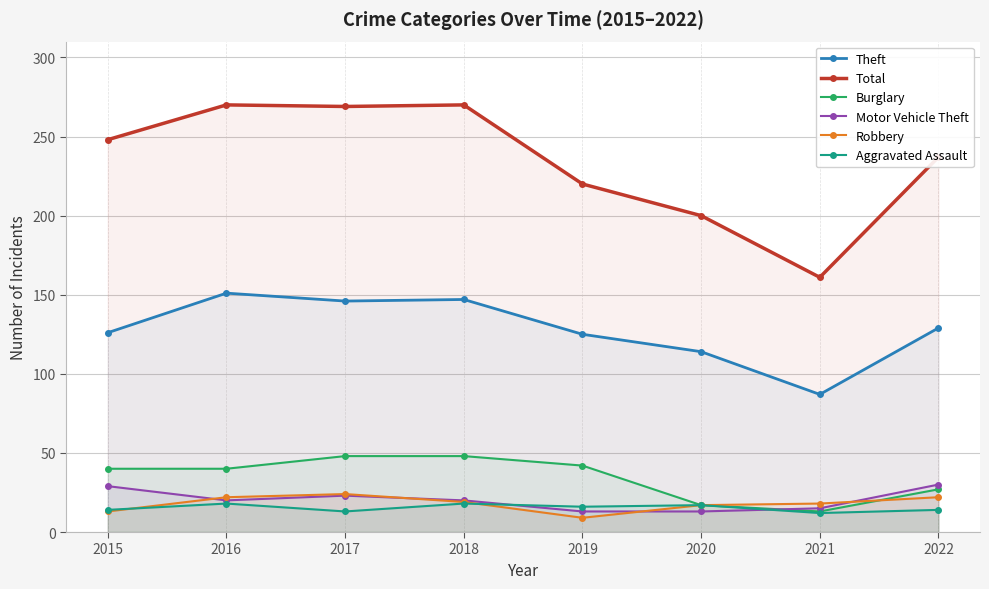

What is the spread (max minus min) of values at 2015?

235